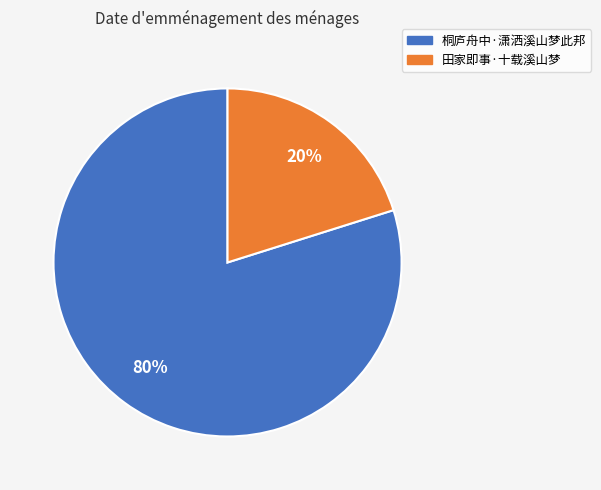

Do 桐庐舟中·潇洒溪山梦此邦 and 田家即事·十载溪山梦 together represent more than half of the pie?

Yes